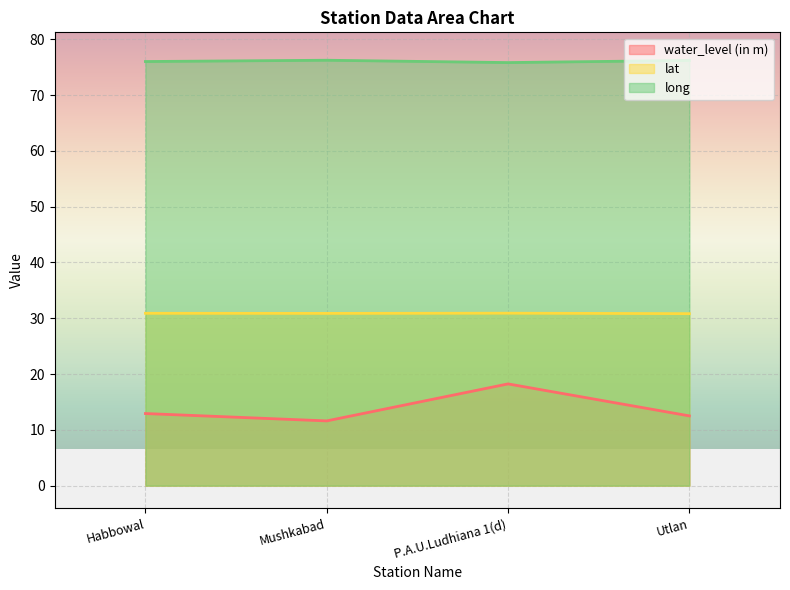

How many lines are shown in the chart?

3